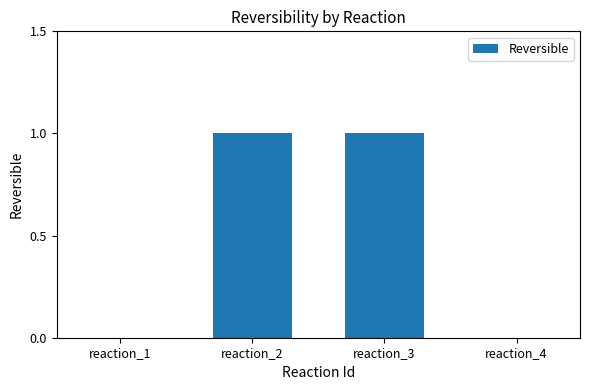

How many data points does each series have?

4